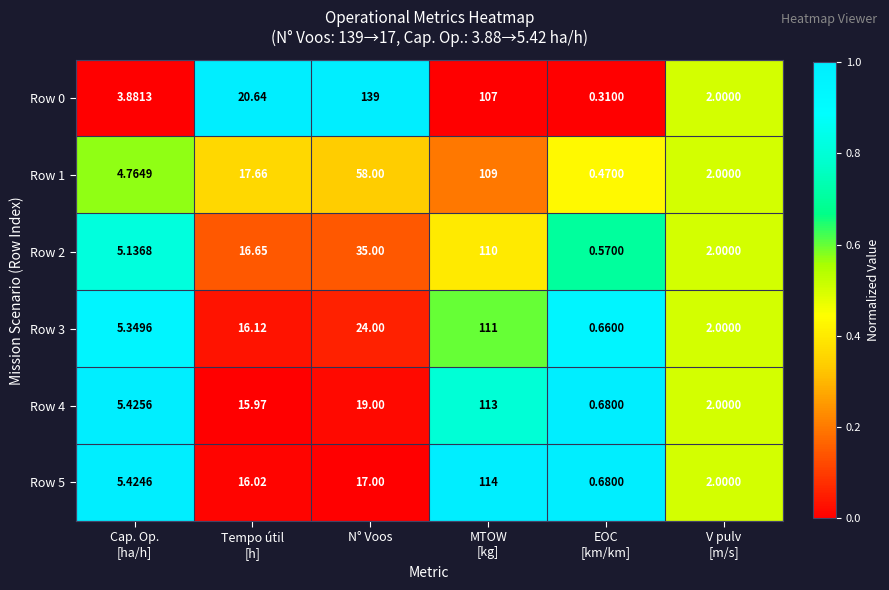

At which category is the sum across all series the highest?

MTOW
[kg]